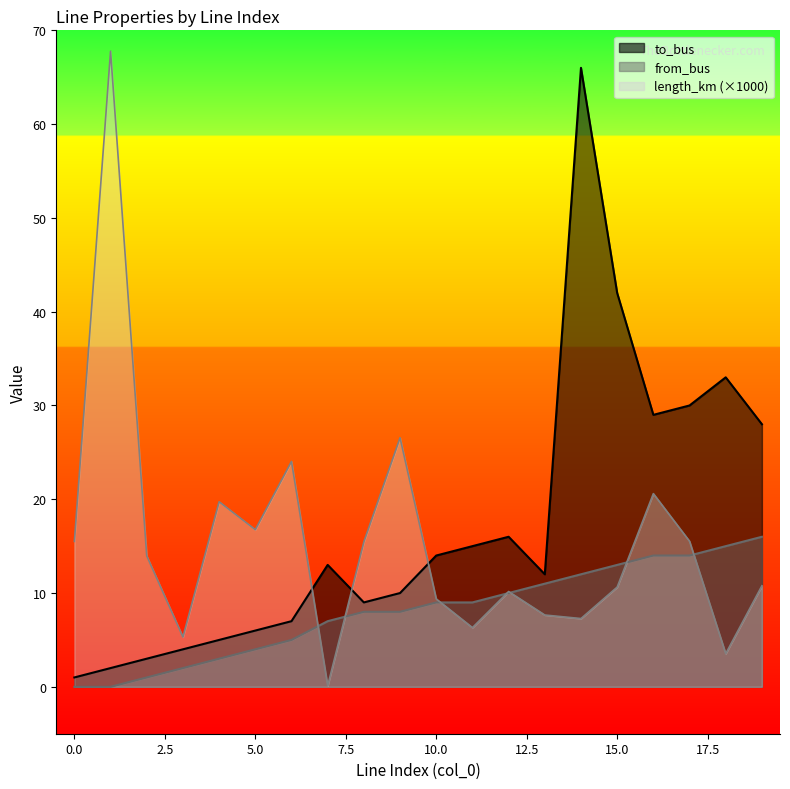

Count the number of categories in the chart.

20